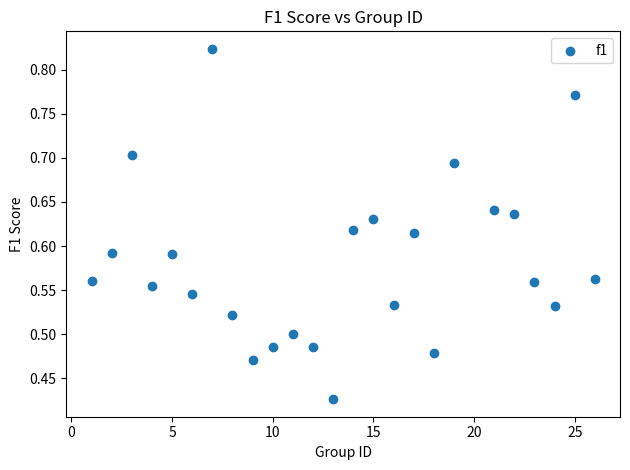

What is the range of X values (max minus min)?

25.0